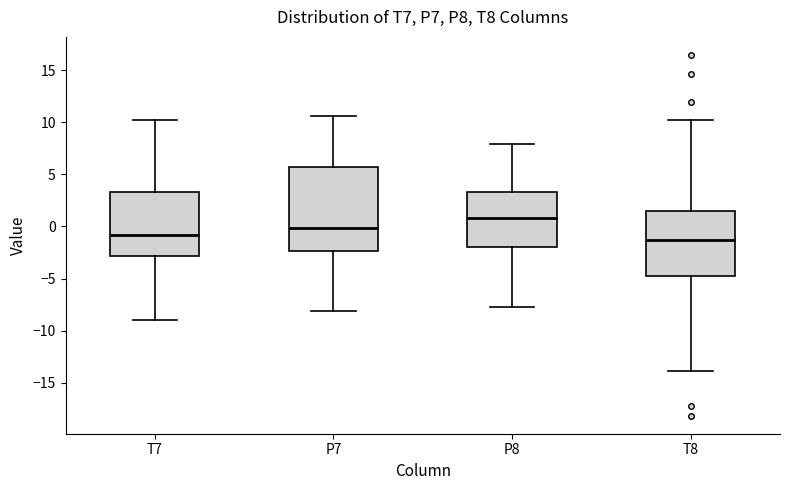

Comparing the boxes themselves (not the whiskers), which one is the tallest?

P7